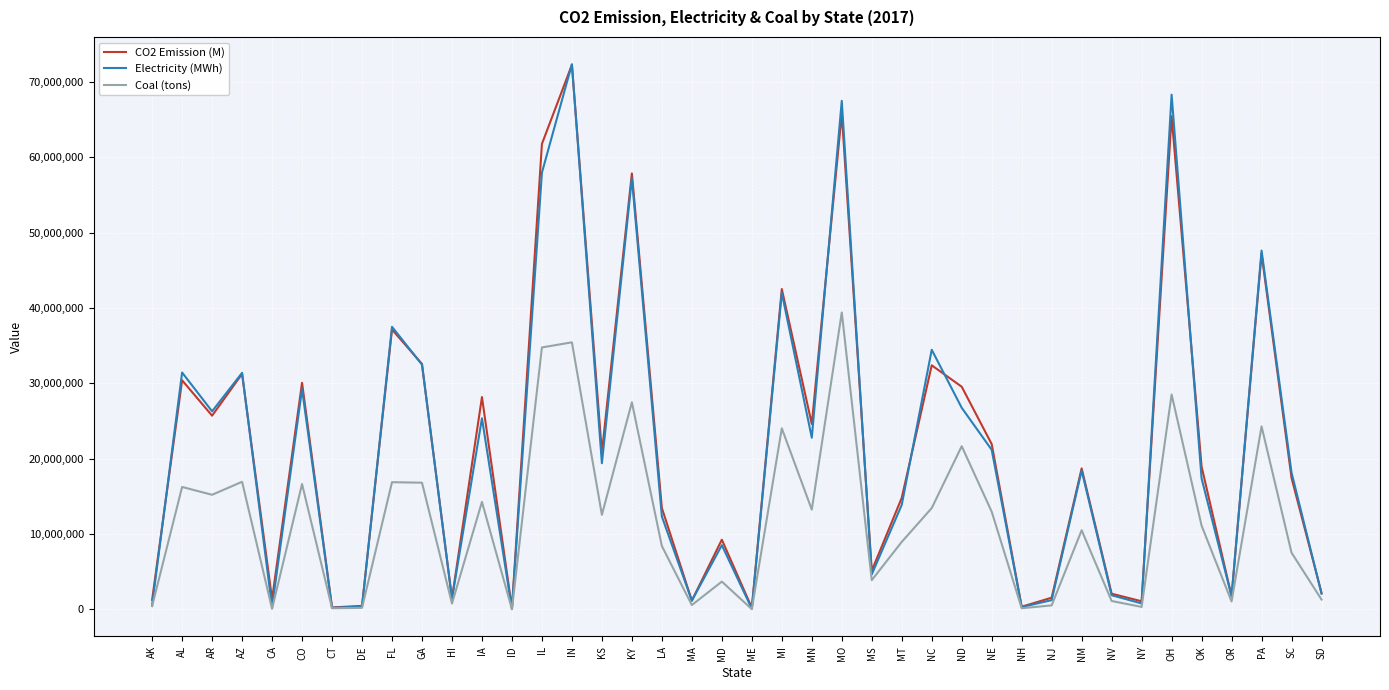

What is the average value of the Electricity (MWh) series?

21414909